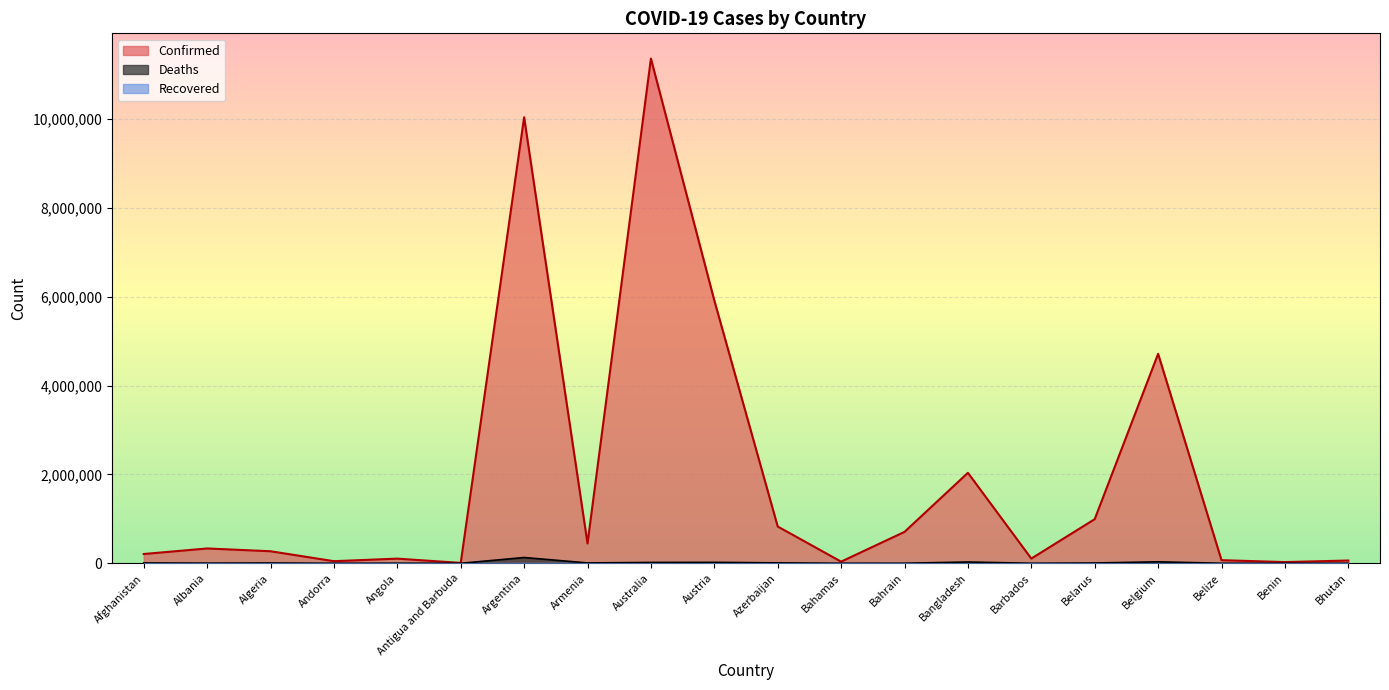

What is the label of the 15th point from the left?

Barbados